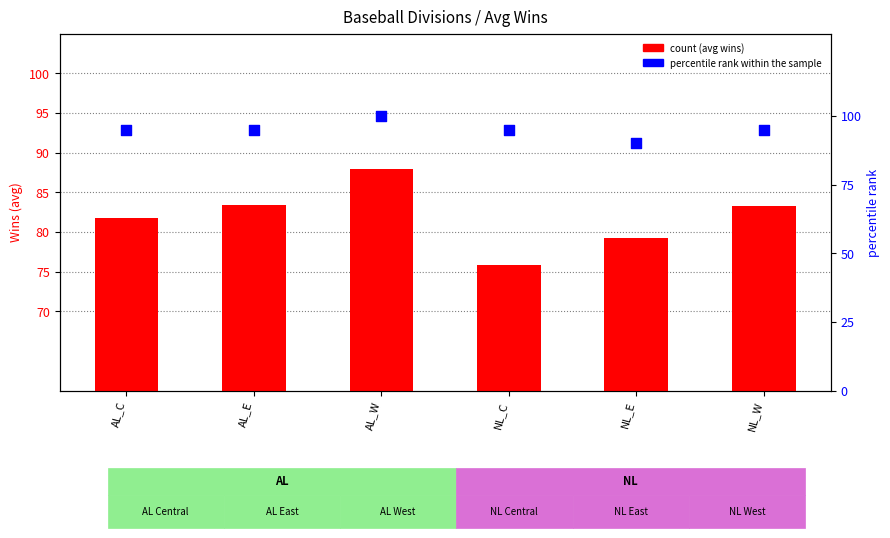

Which series reaches the minimum Y coordinate?

count